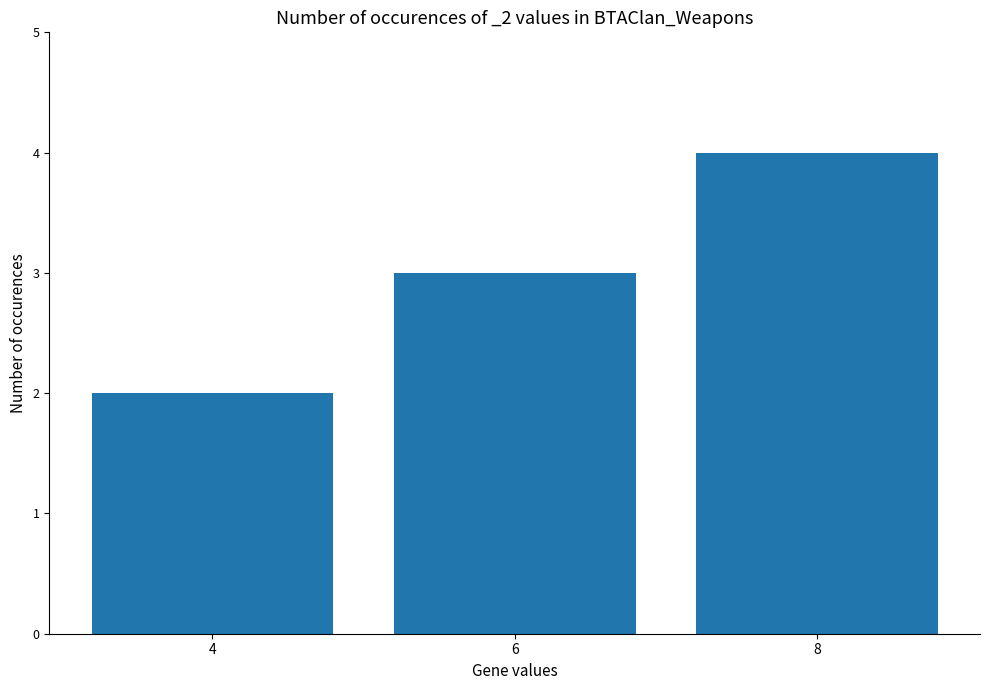

What value does the data have at 8?

4